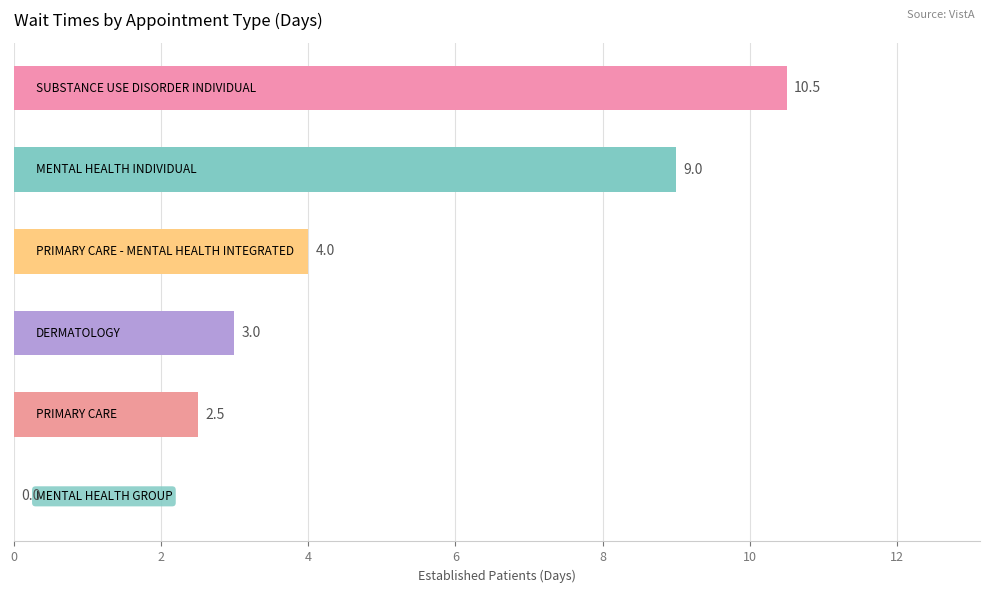

What is the greatest value displayed?

10.5